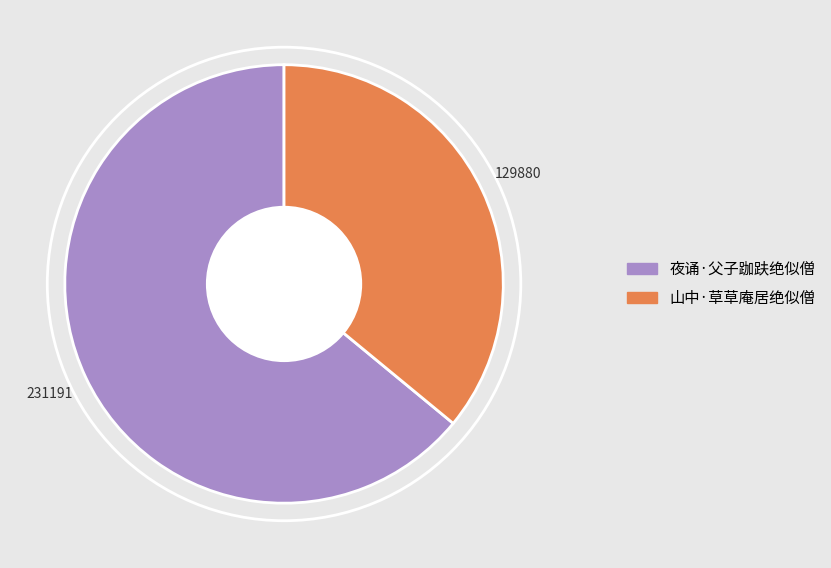

Which slice is the largest?

夜诵·父子跏趺绝似僧